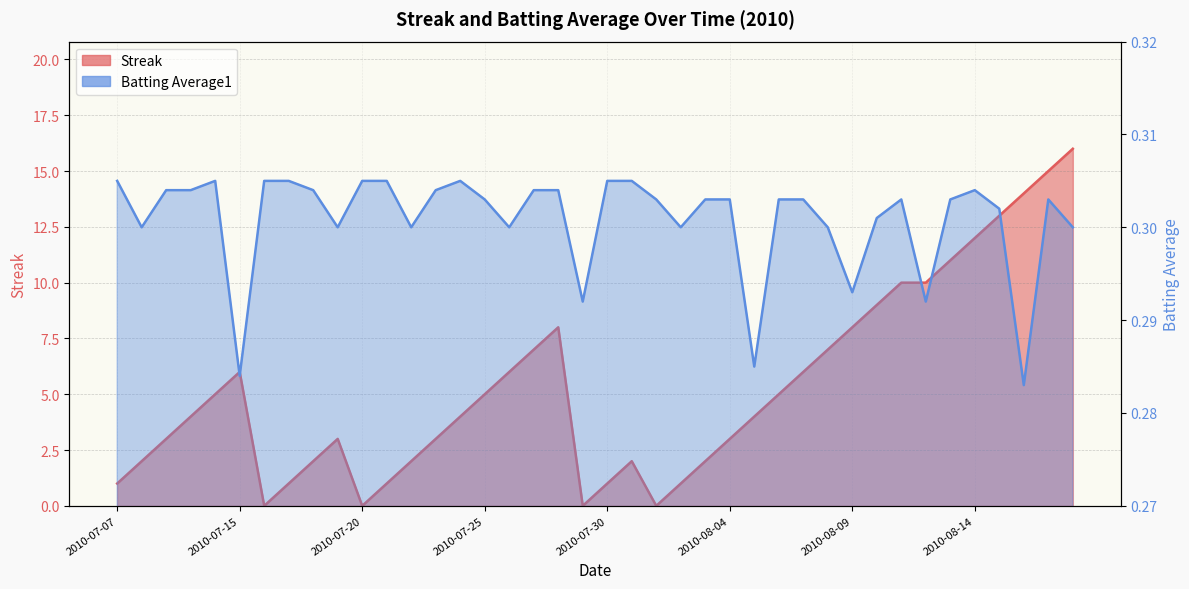

How many data points in Streak are above 4?

19